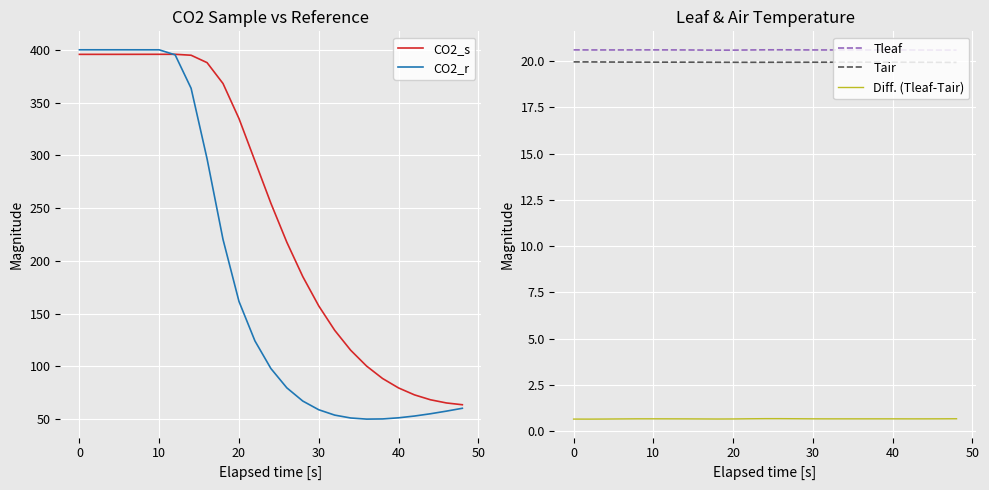

True or false: Tair has a value of 10.3 at 30.

False